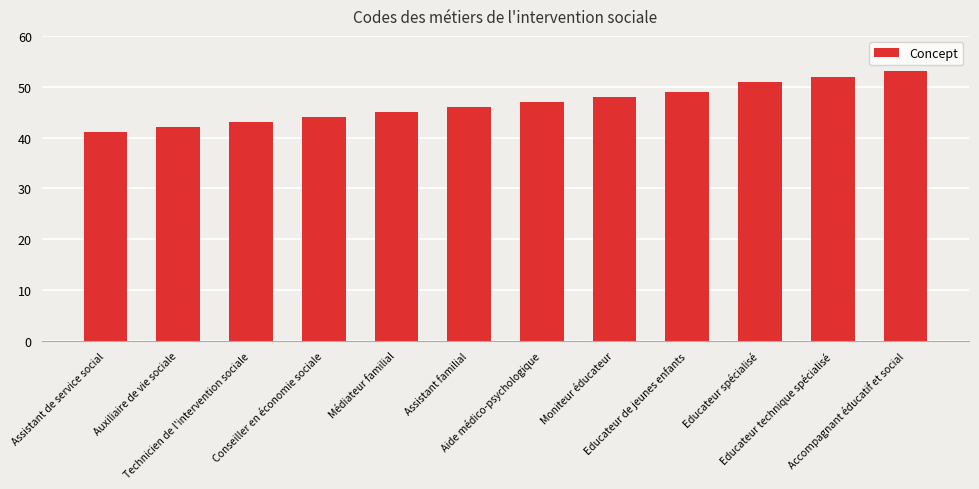

True or false: the data shows 61 at Assistant de service social.

False